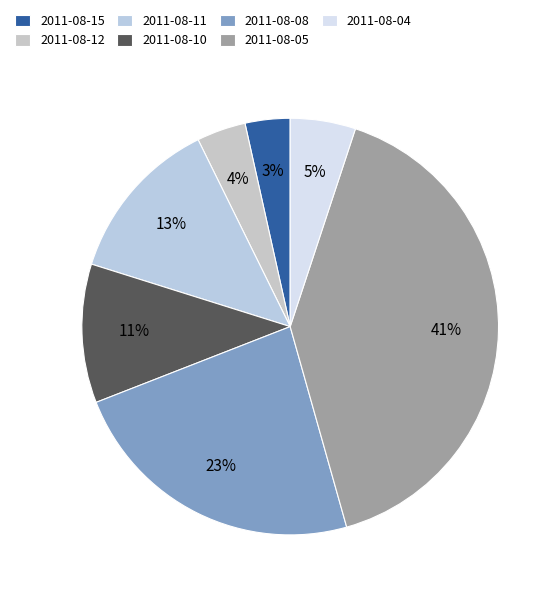

Count the number of slices in the pie.

7